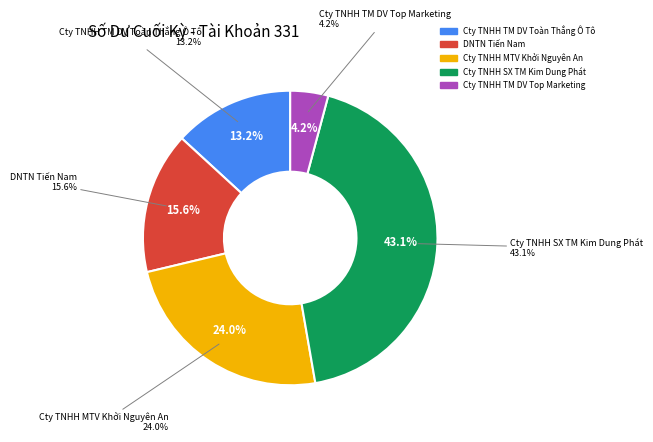

Count the number of slices in the pie.

5